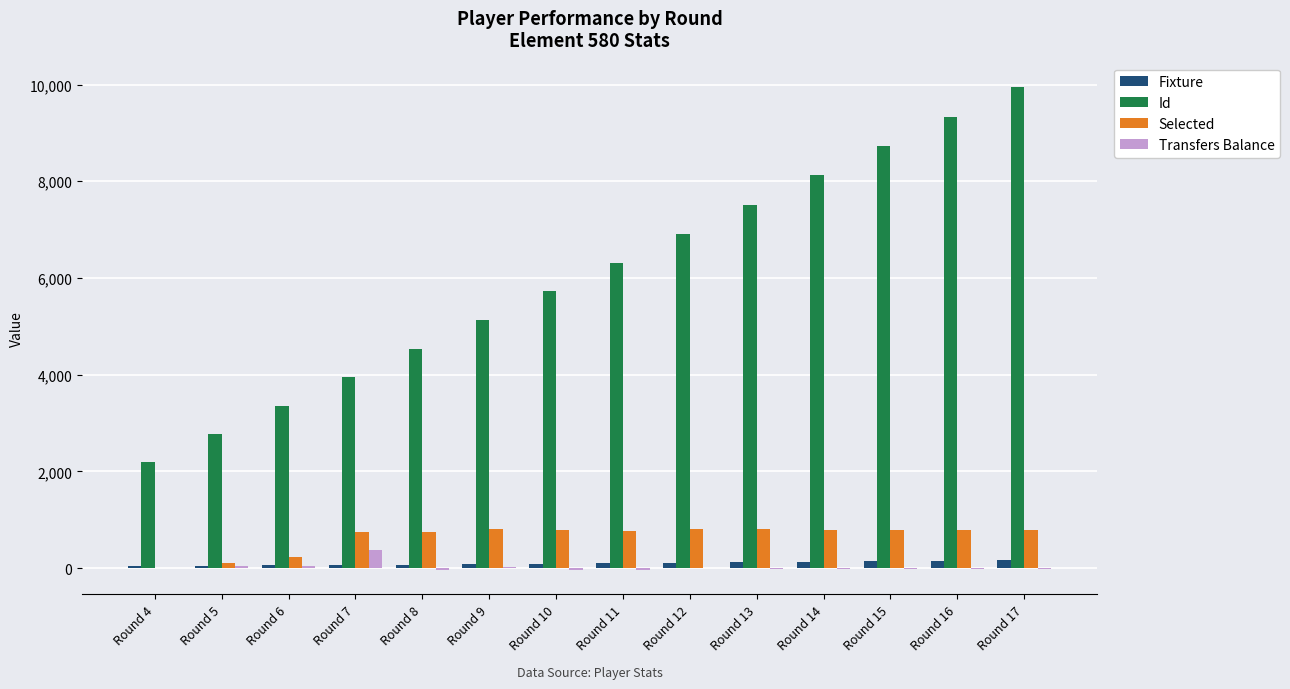

At which label does Transfers Balance reach its peak?

Round 7